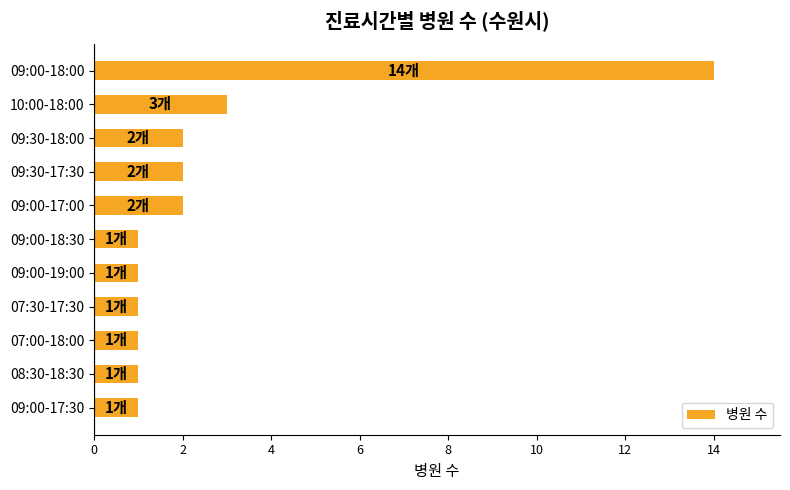

What is the label of the 6th bar from the top?

09:00-18:30